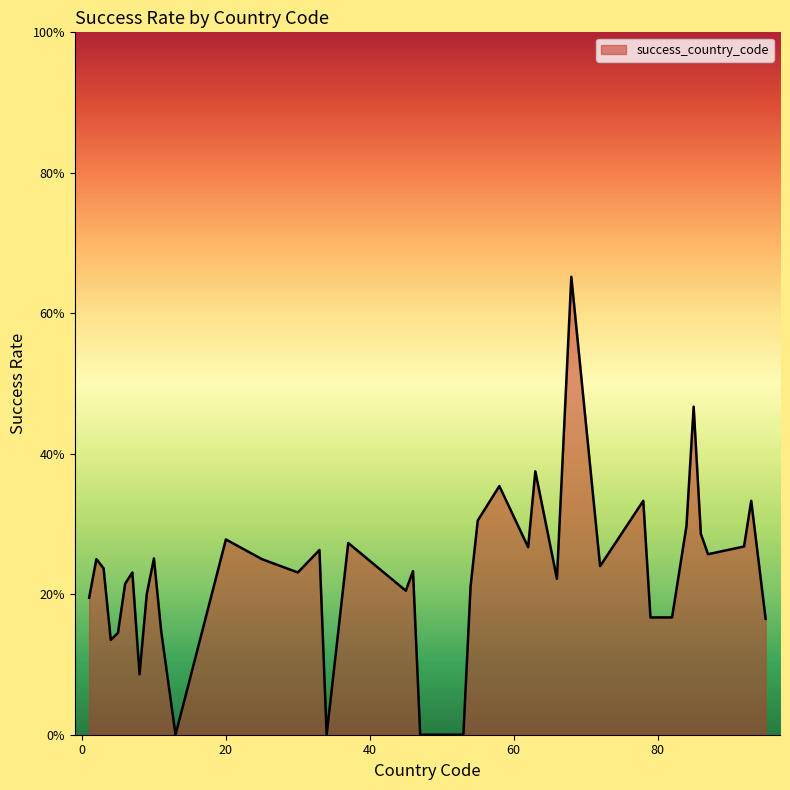

Is this an area chart (filled region under the line)?

Yes